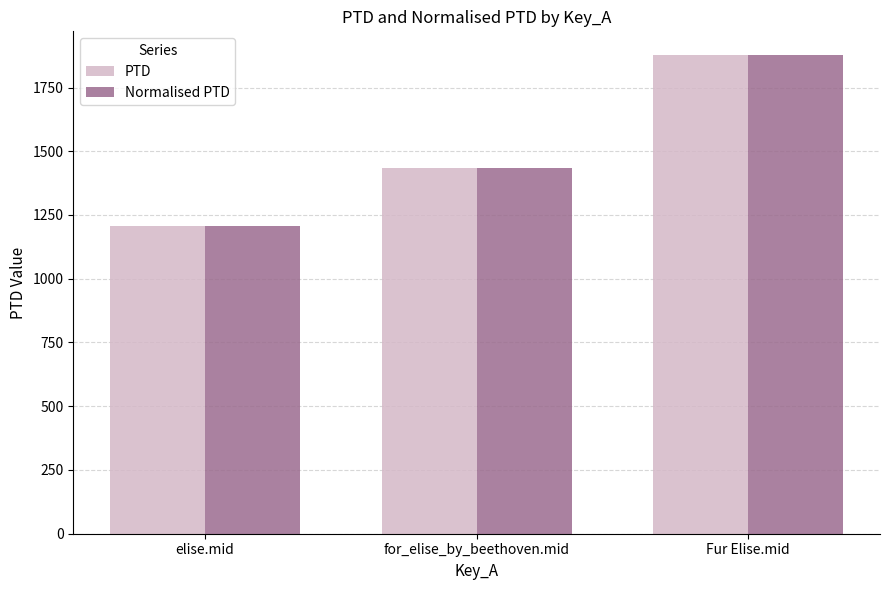

What is the minimum value shown in the chart?

1205.6